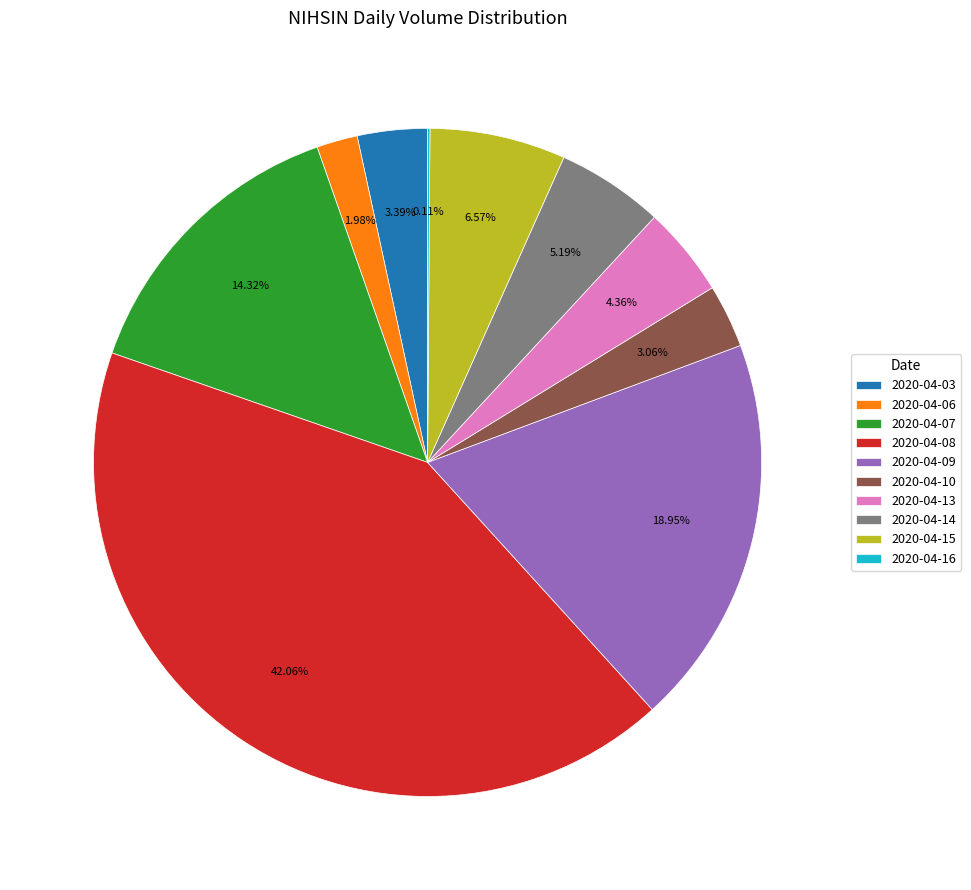

To the nearest percent, what is the difference between the largest and smallest slice percentages?

42%